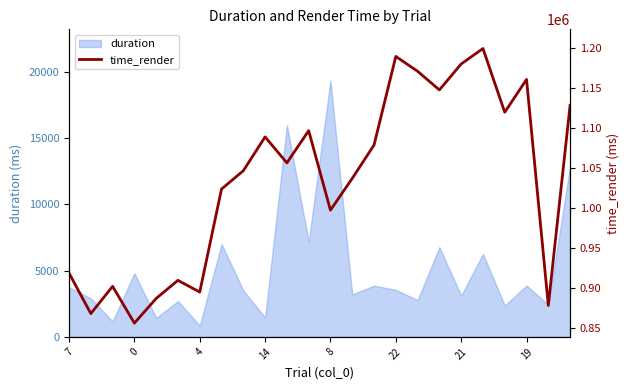

The duration series shows 7929.5 at 0. True or false?

False